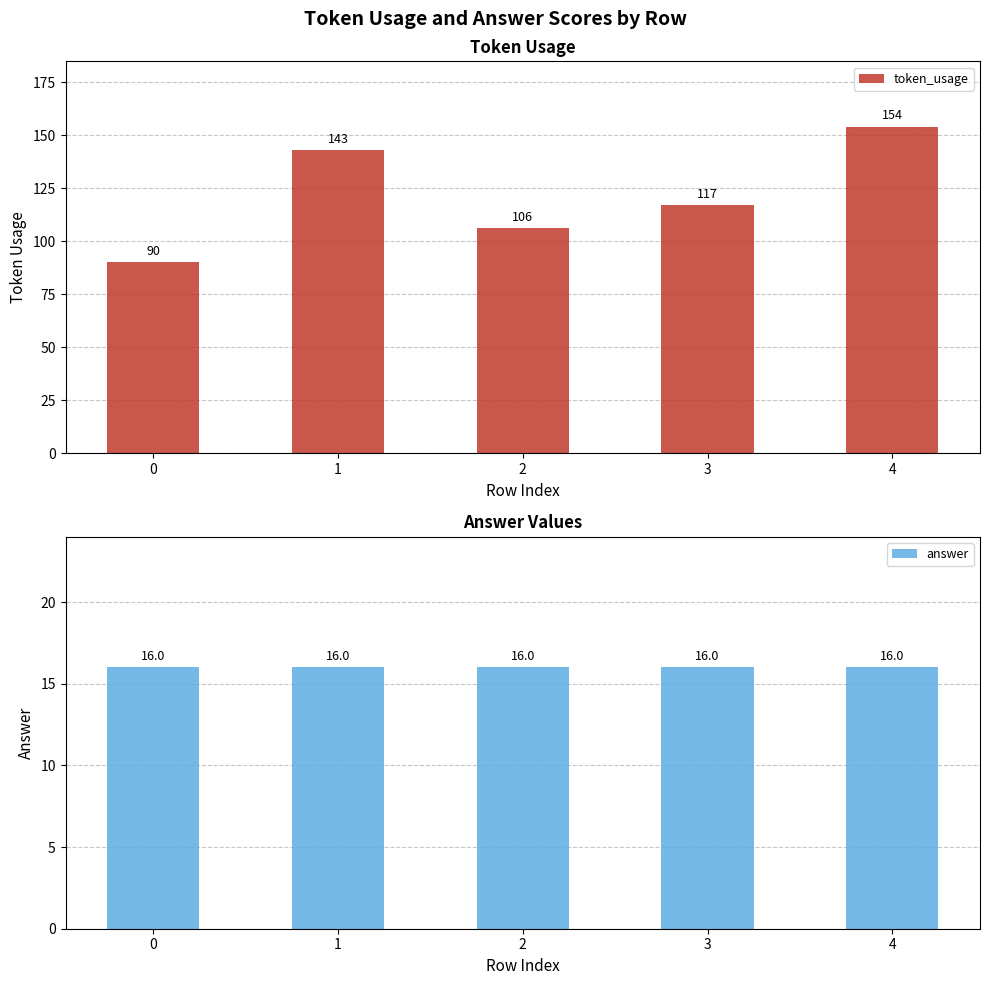

Rank the series by their average value, from highest to lowest.

token_usage, answer